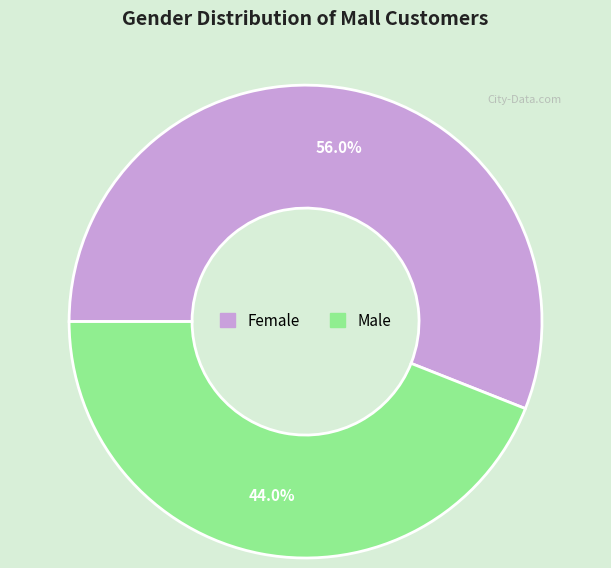

What percentage do Male and Female together represent?

100.0%